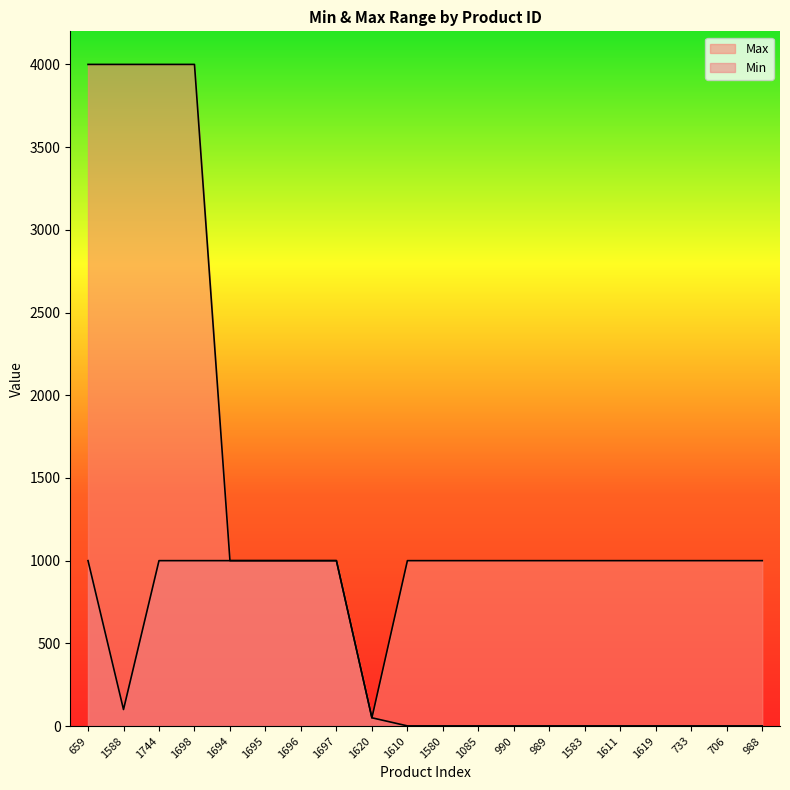

Which series has the largest total across all categories?

Max